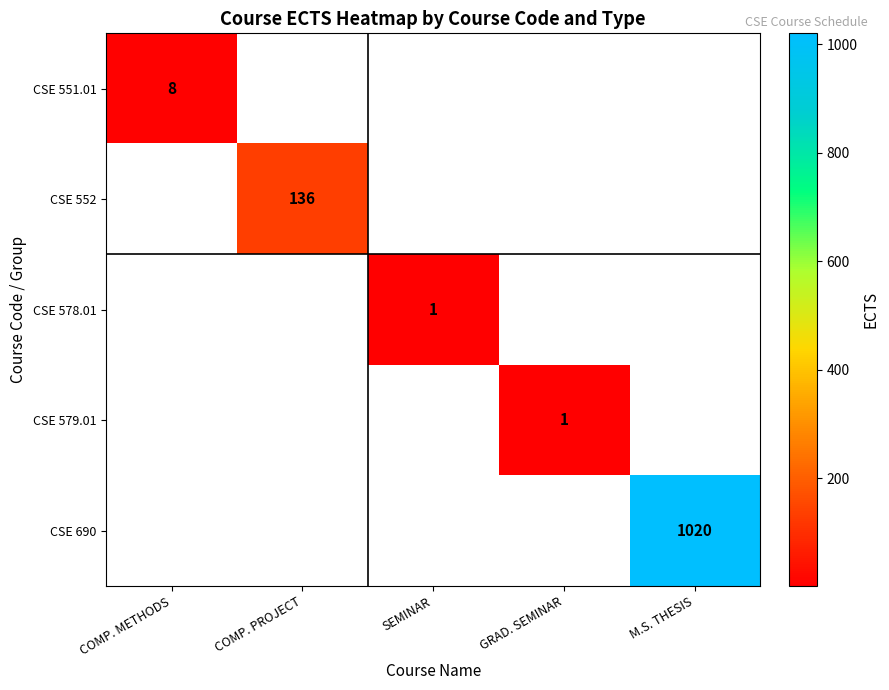

At which category is the sum across all series the highest?

M.S. THESIS